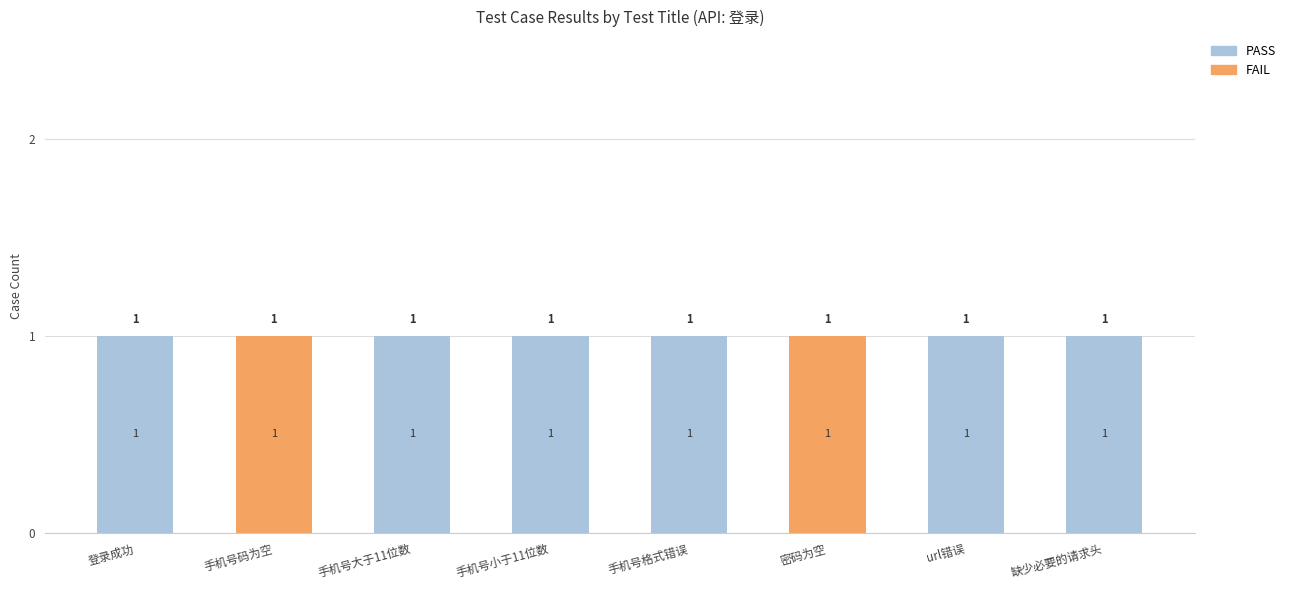

How many PASS values are between 1 and 2?

6